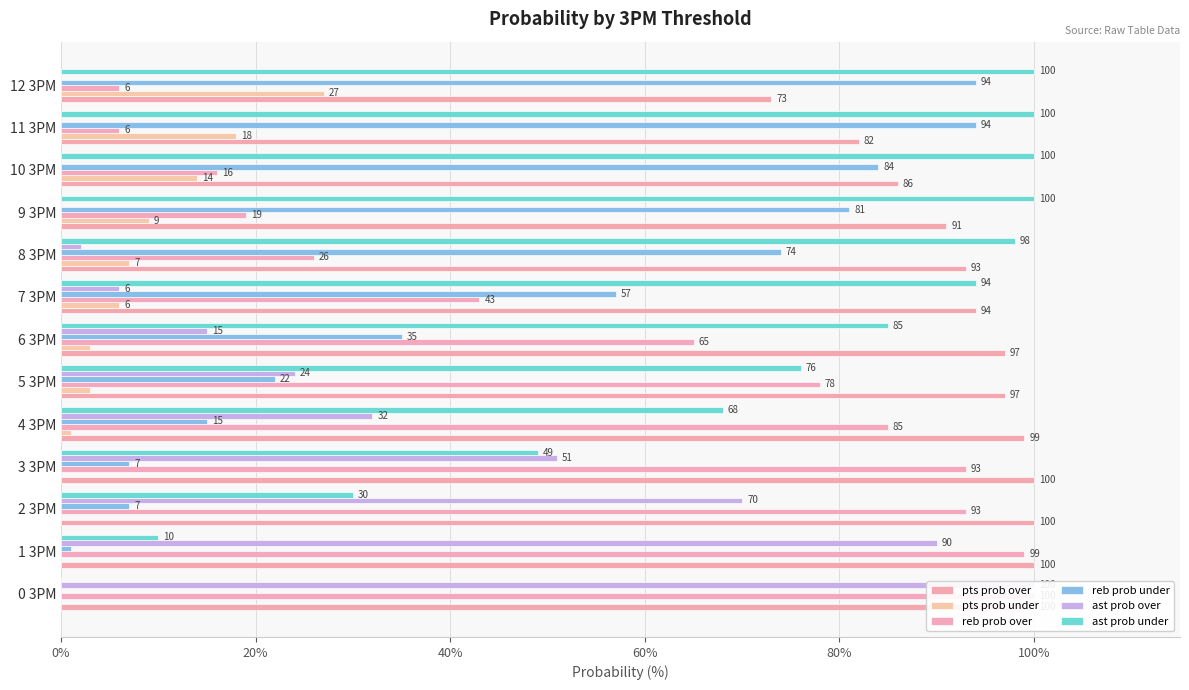

The value of ast prob under at 0% is 0. True or false?

True